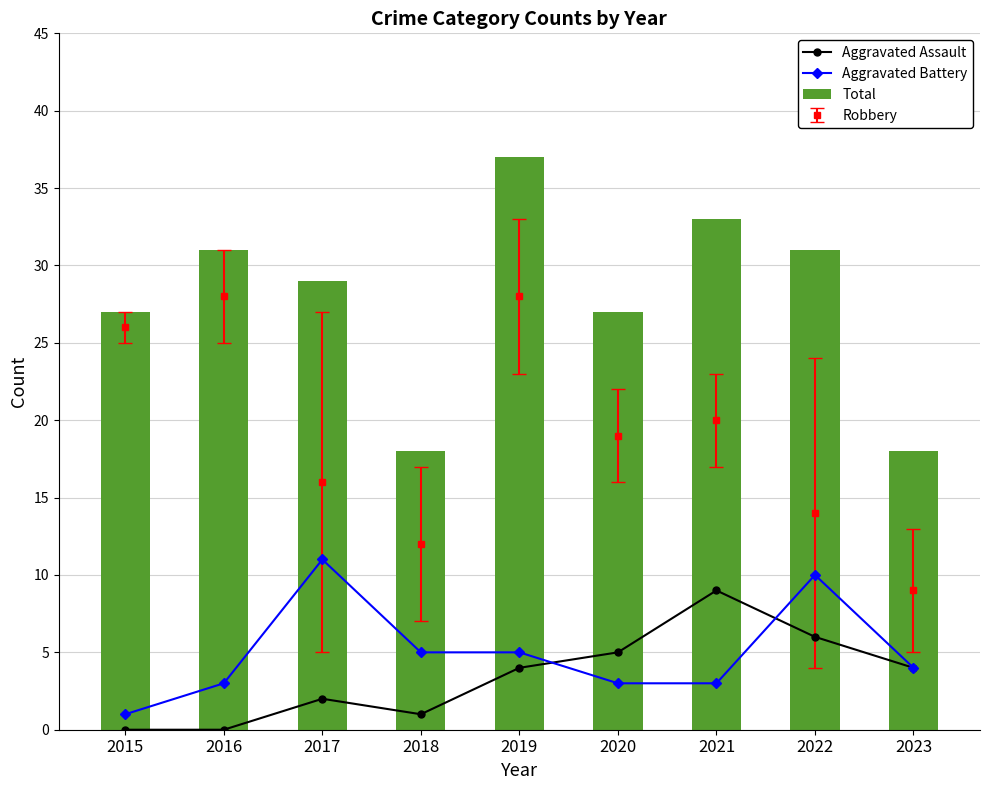

At 2023, list the series in order from smallest to largest.

Aggravated Assault, Aggravated Battery, Total